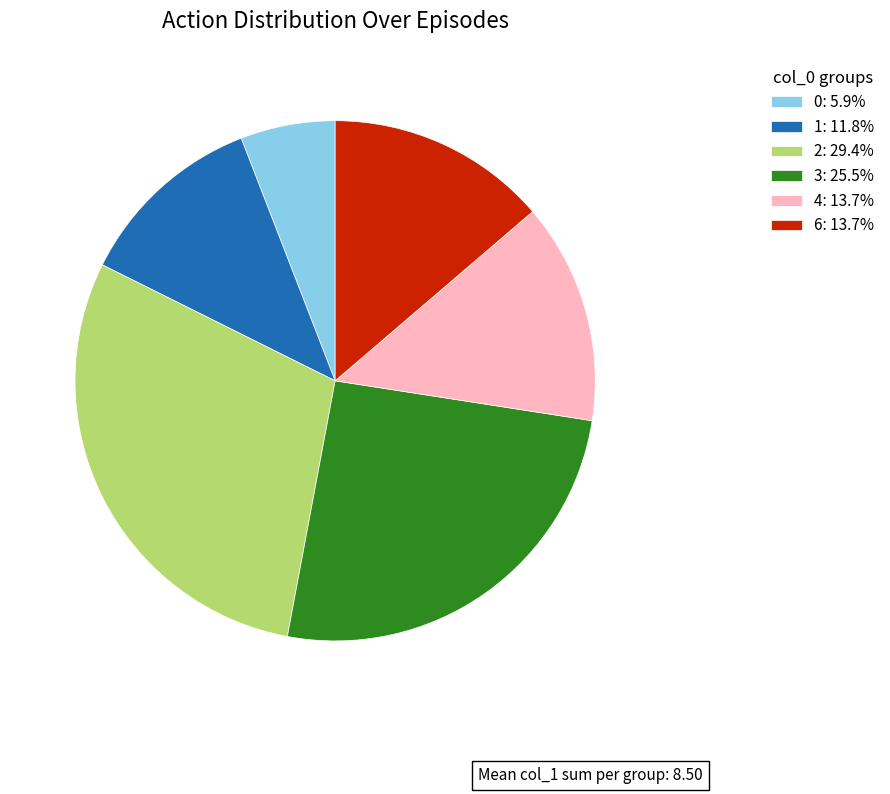

Is it true that 1 is 25% of the pie?

False